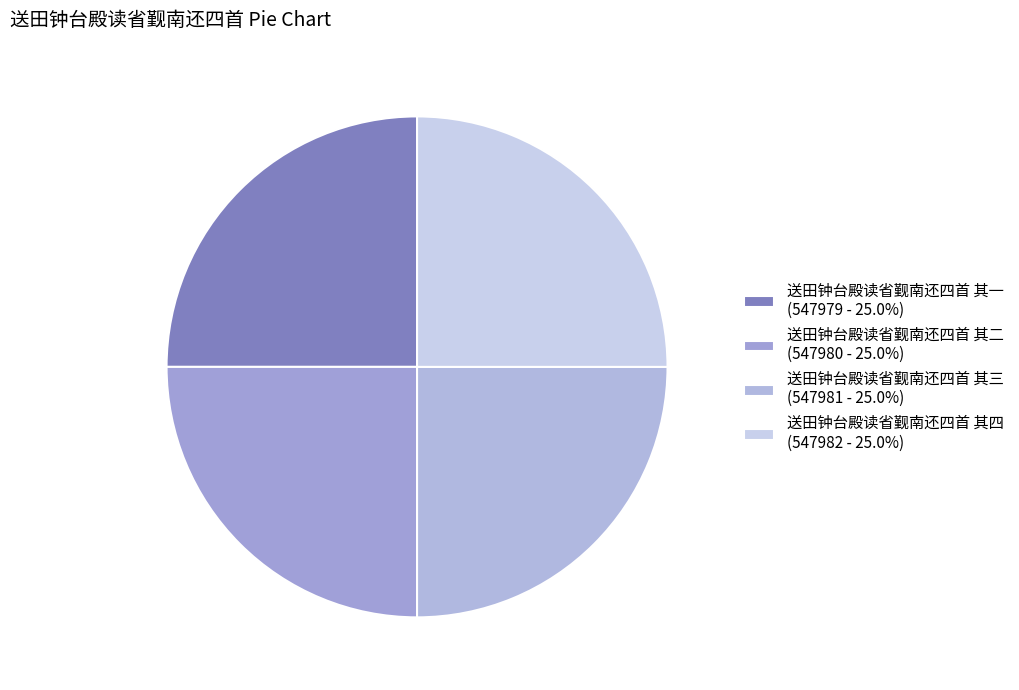

How many segments does this pie chart have?

4